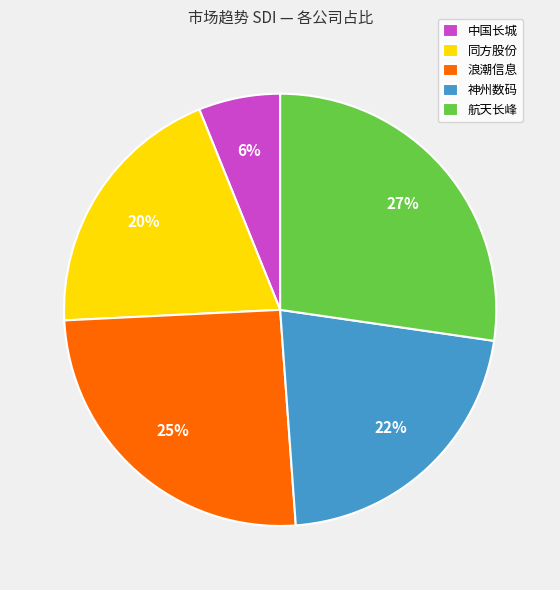

Combined, do 中国长城 and 同方股份 account for over 50%?

No